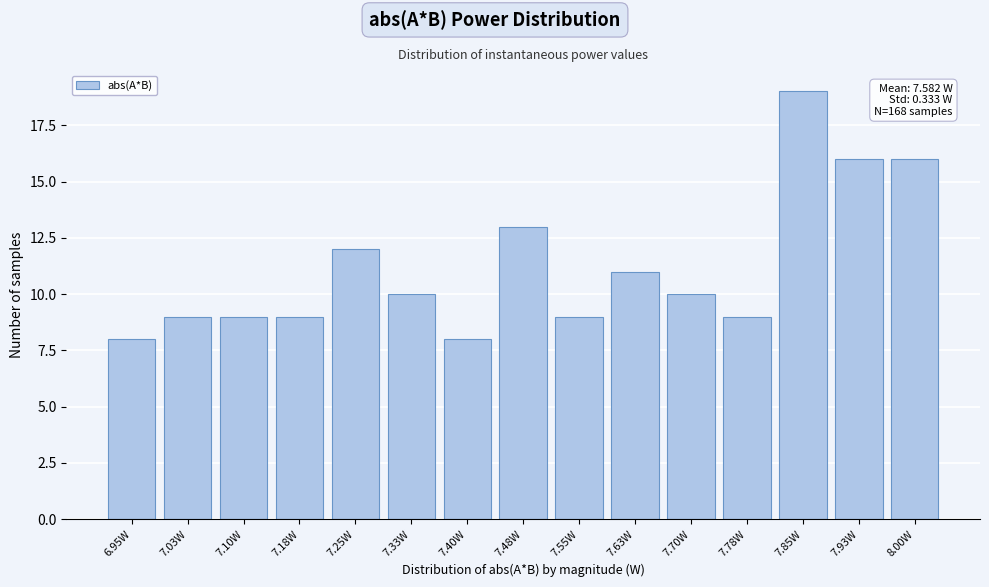

Reading left to right, what are all the values shown in this chart?

6.95W=8	7.03W=9	7.10W=9	7.18W=9	7.25W=12	7.33W=10	7.40W=8	7.48W=13	7.55W=9	7.63W=11	7.70W=10	7.78W=9	7.85W=19	7.93W=16	8.00W=16